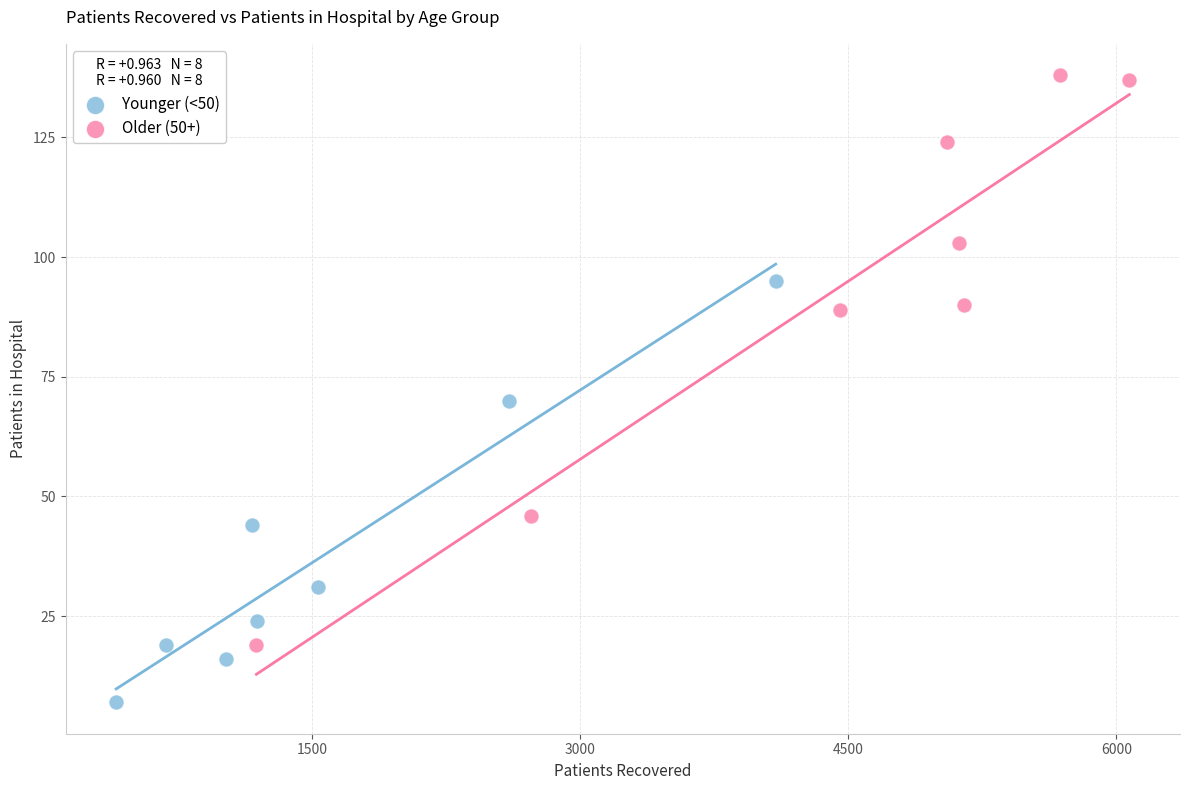

Which series has the largest Y range (max minus min)?

Older (50+)